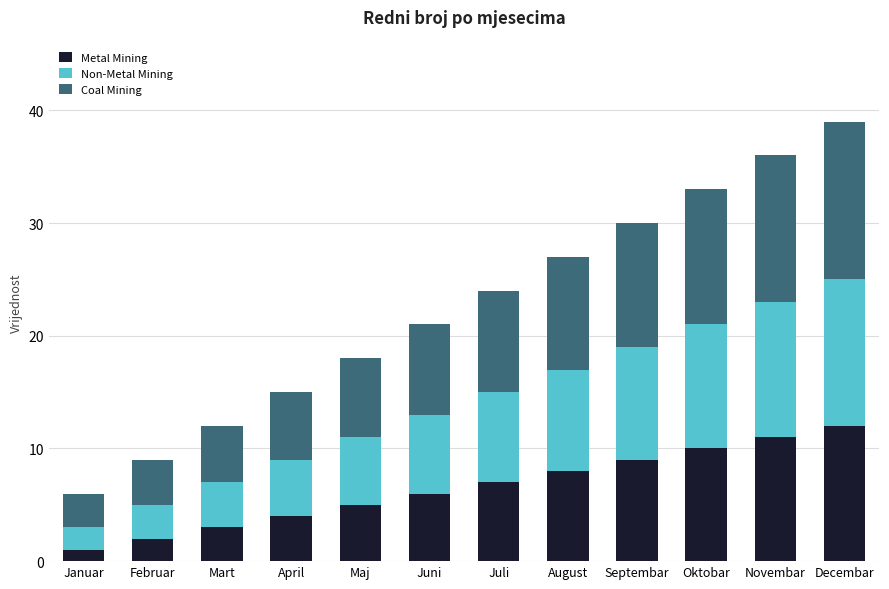

At which category is the sum across all series the highest?

Decembar